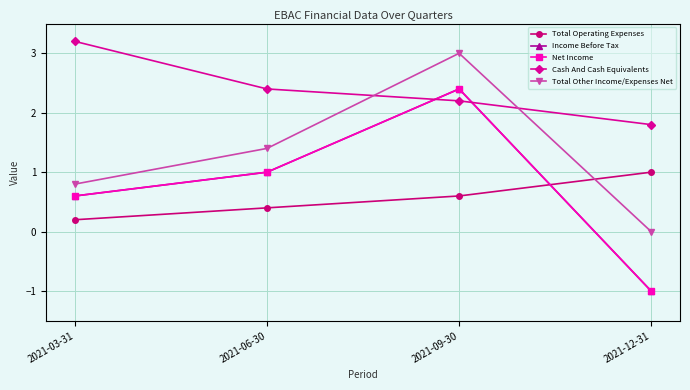

Does the chart have visible grid lines?

Yes